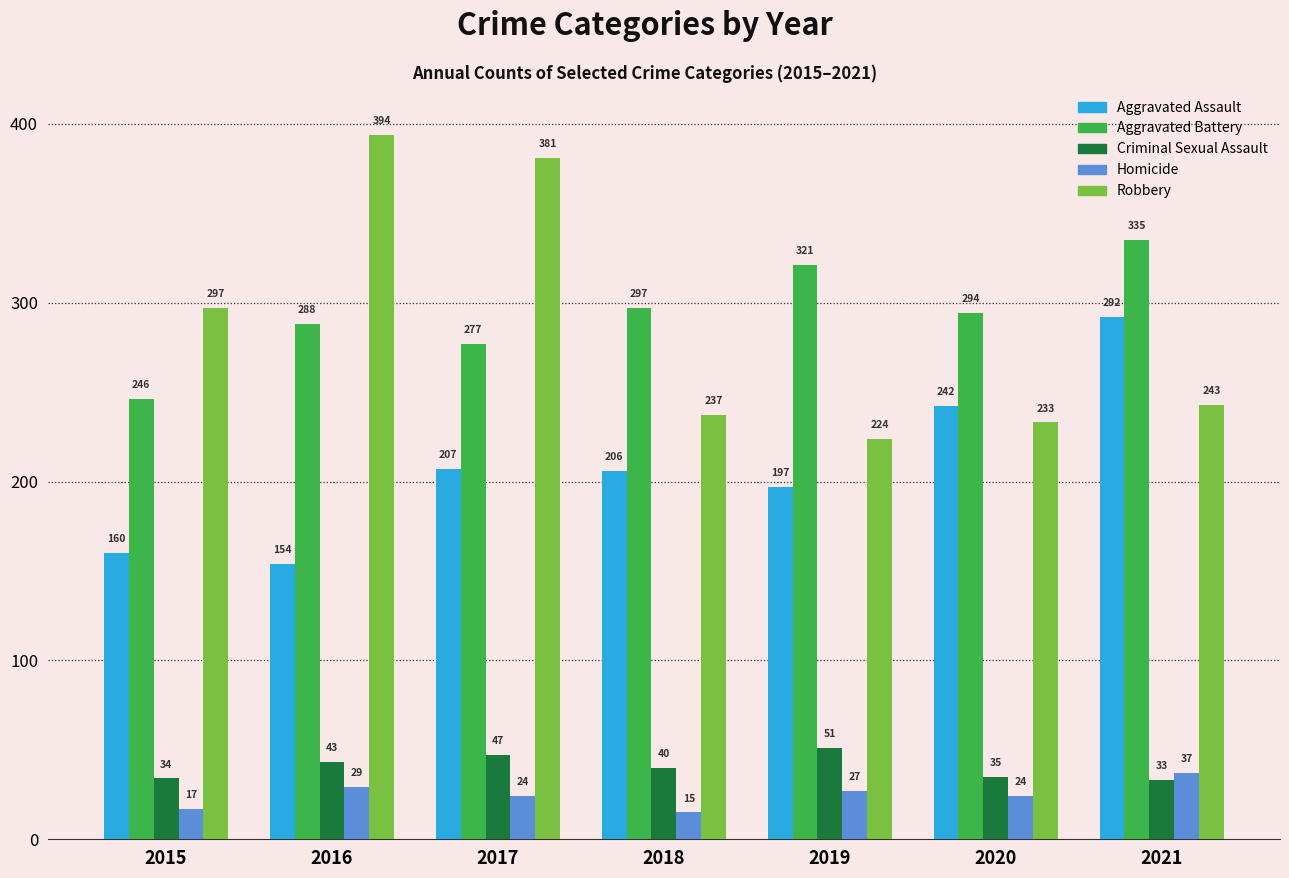

Between 2015 and 2018, which series saw the biggest shift?

Robbery